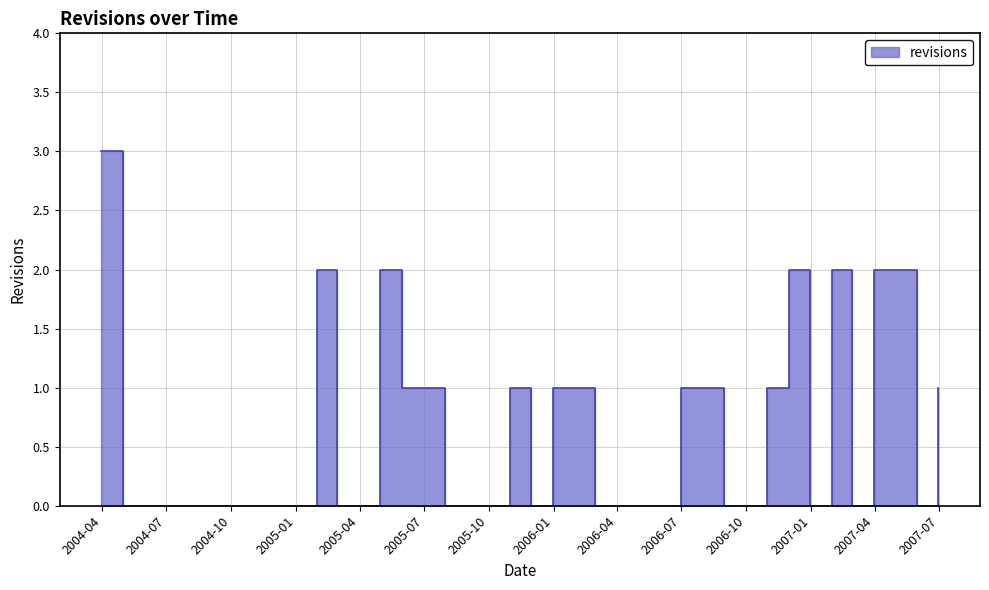

How many positive values are there?

16